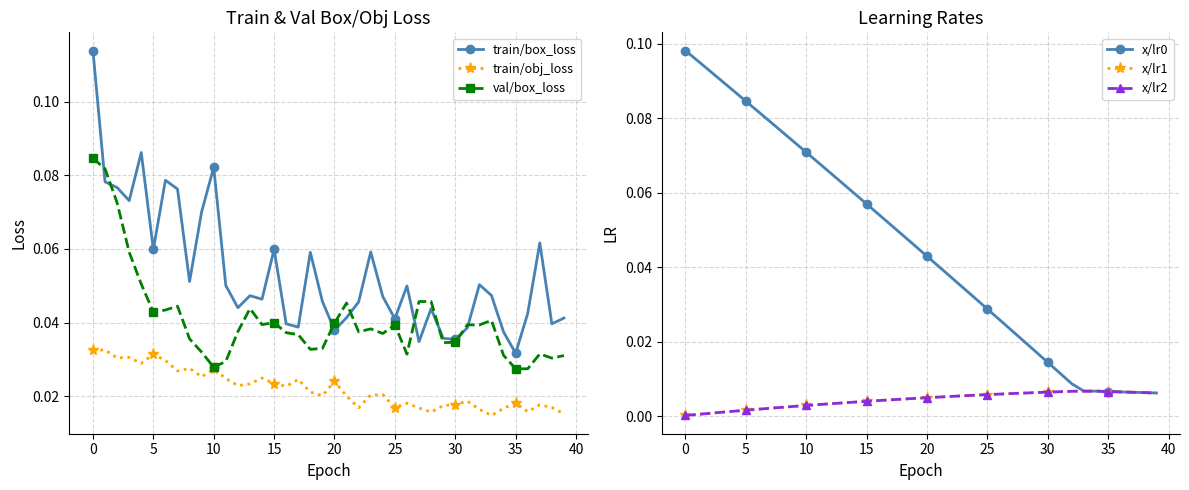

True or false: x/lr2 and x/lr1 cross at least once.

False